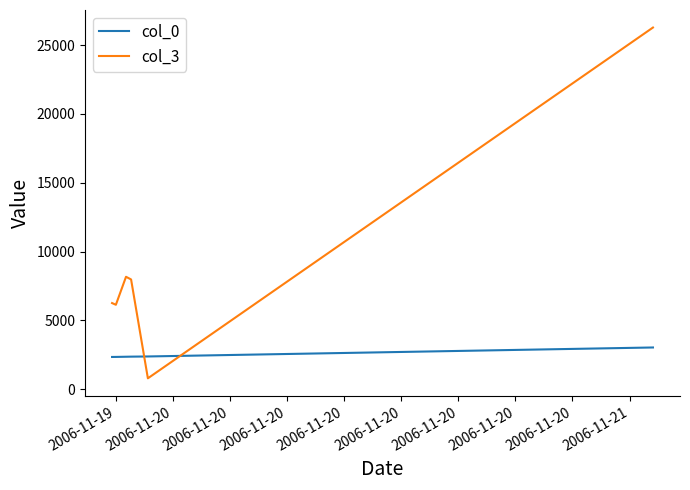

List the series in order of their peak value, highest first.

col_3, col_0